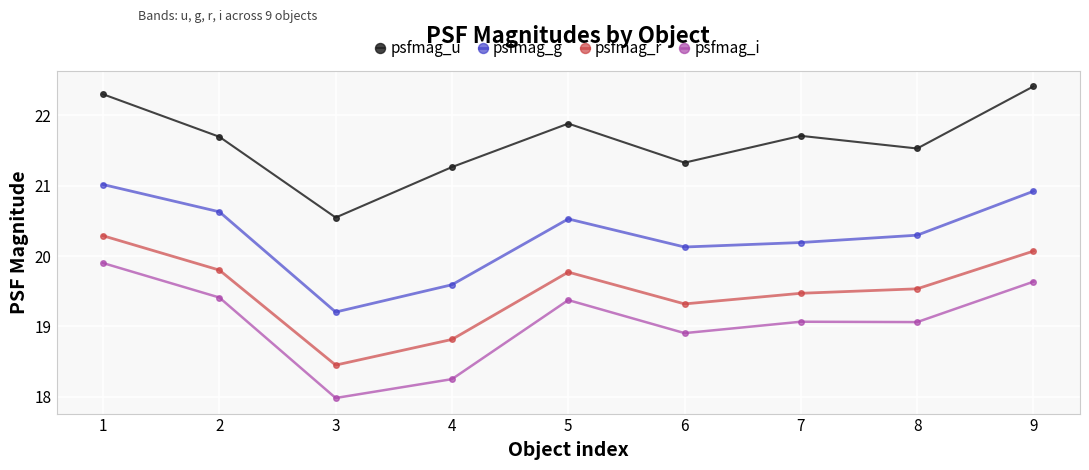

True or false: psfmag_g has a value of 20.2 at 7.

True